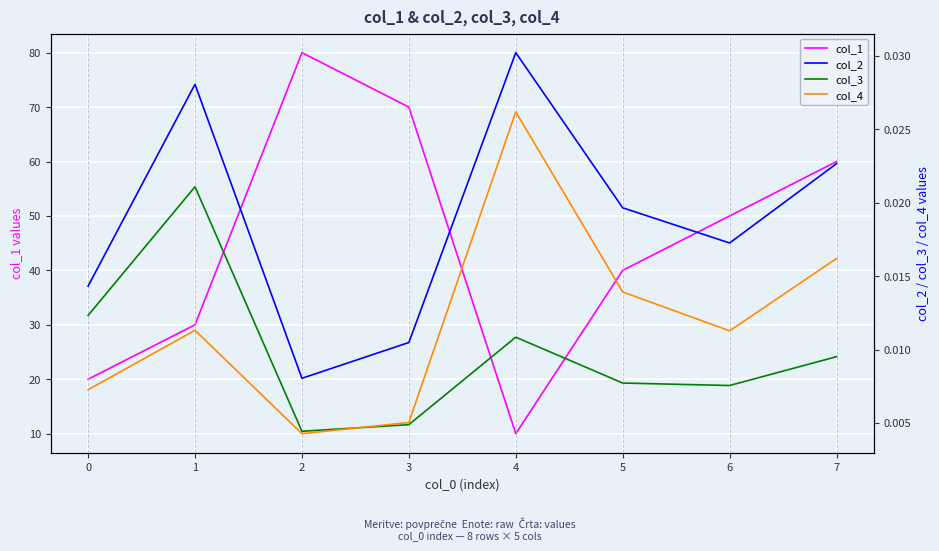

How many lines are shown in the chart?

4